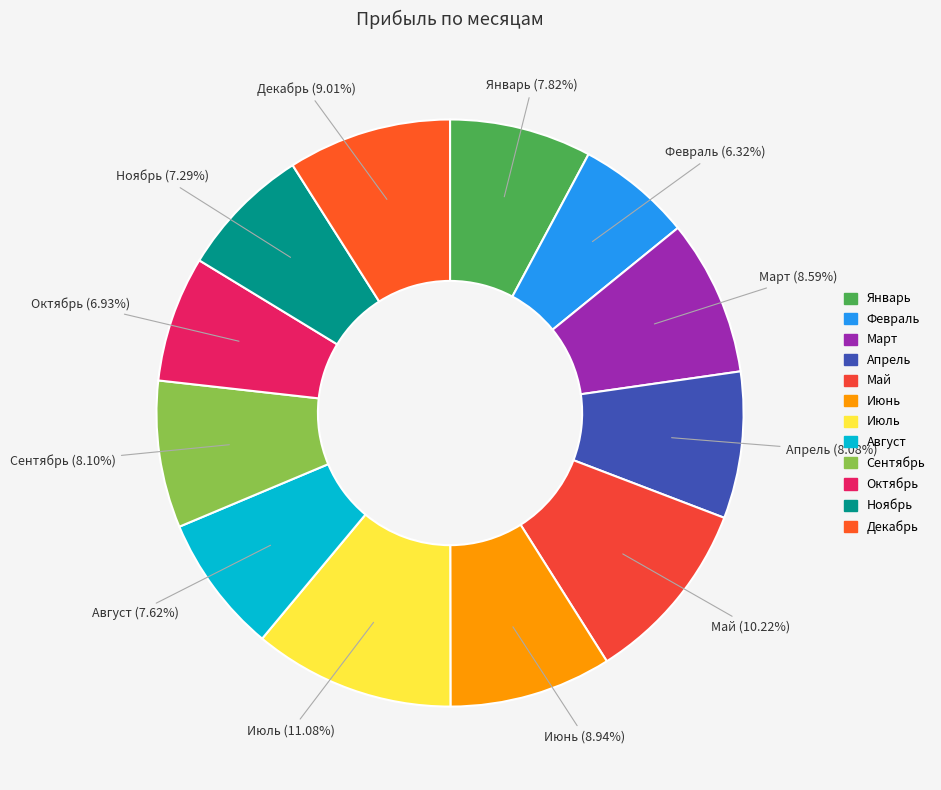

What is the largest slice in the pie chart?

Июль